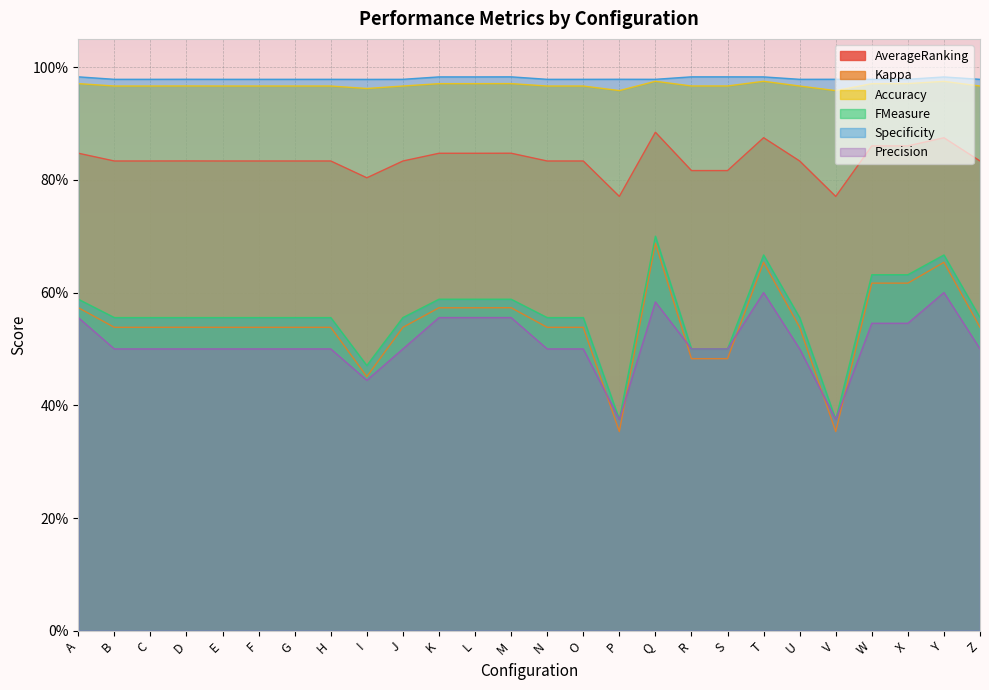

What is the sum of the Kappa values at S and C?

1.0